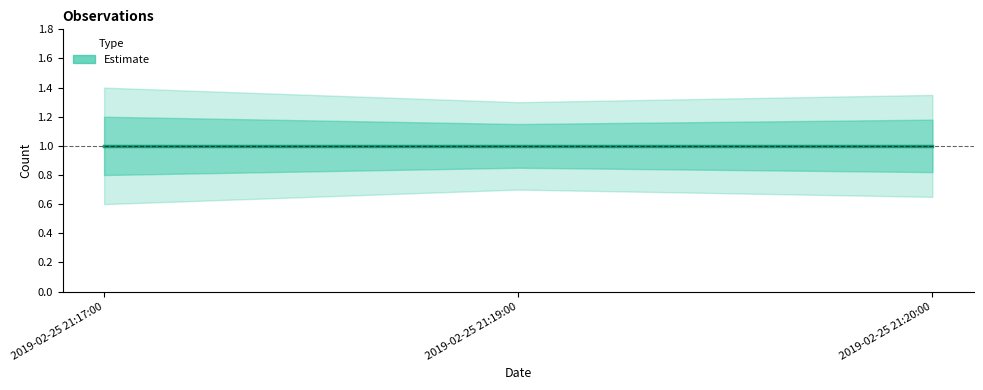

List the series in order of their peak value, highest first.

Estimate_upper, Estimate_inner_upper, Estimate, Estimate_inner_lower, Estimate_lower